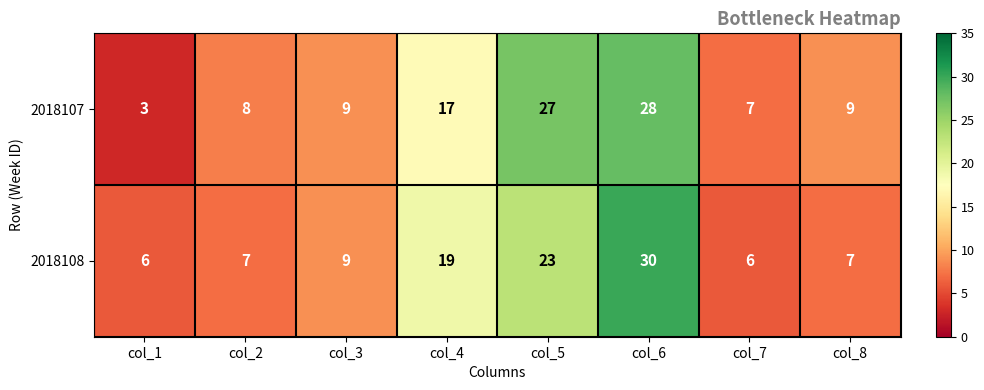

Between col_1 and col_5, which series saw the biggest shift?

2018107